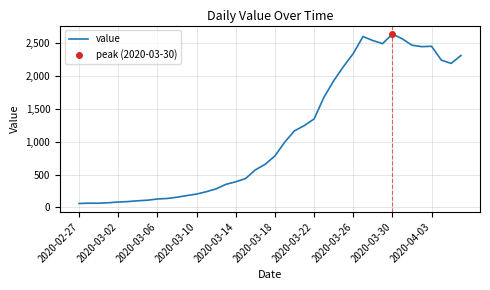

What is the highest value of the value series?

2638